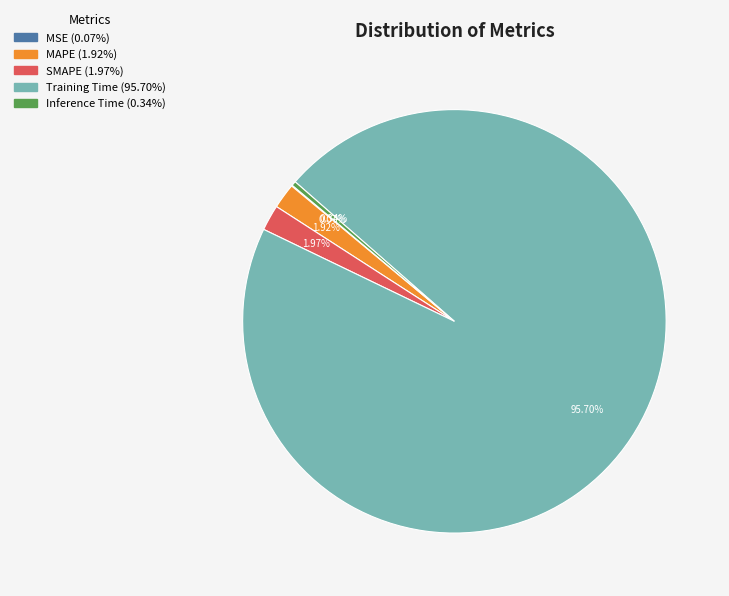

To the nearest percent, what is the average slice percentage?

20%